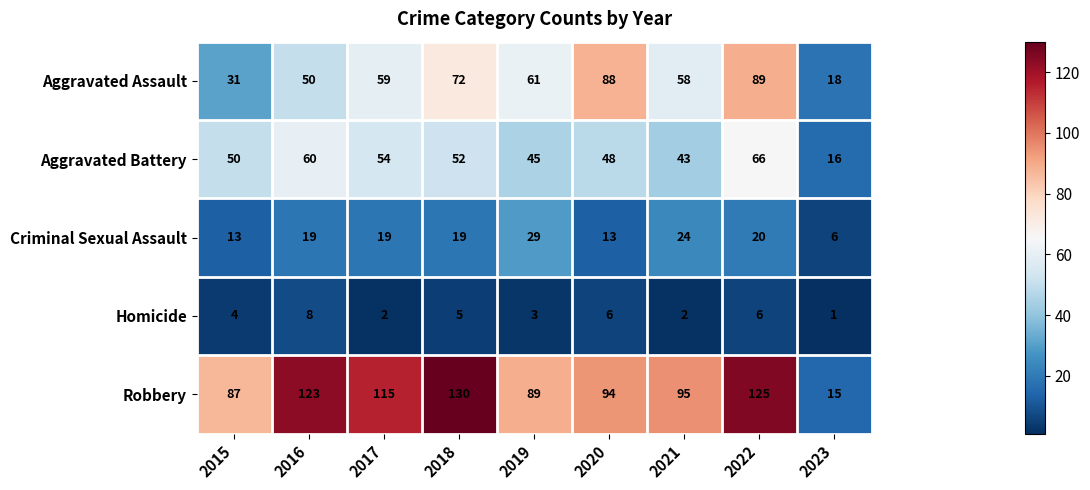

Read the Criminal Sexual Assault value at 2023, to the nearest 5.

5